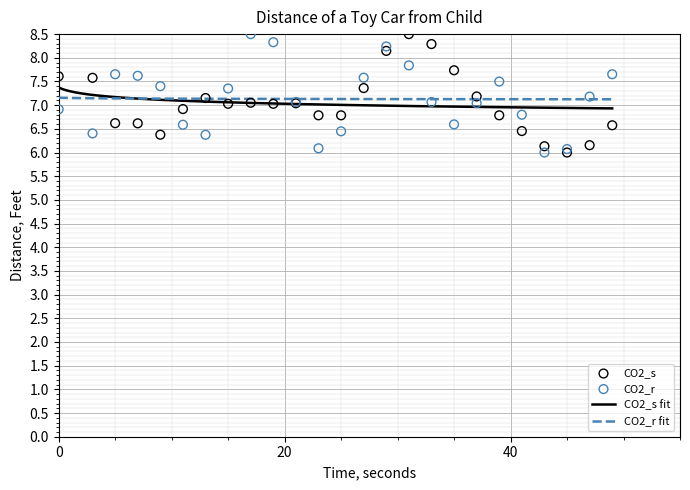

Which series reaches the maximum Y coordinate?

CO2_r